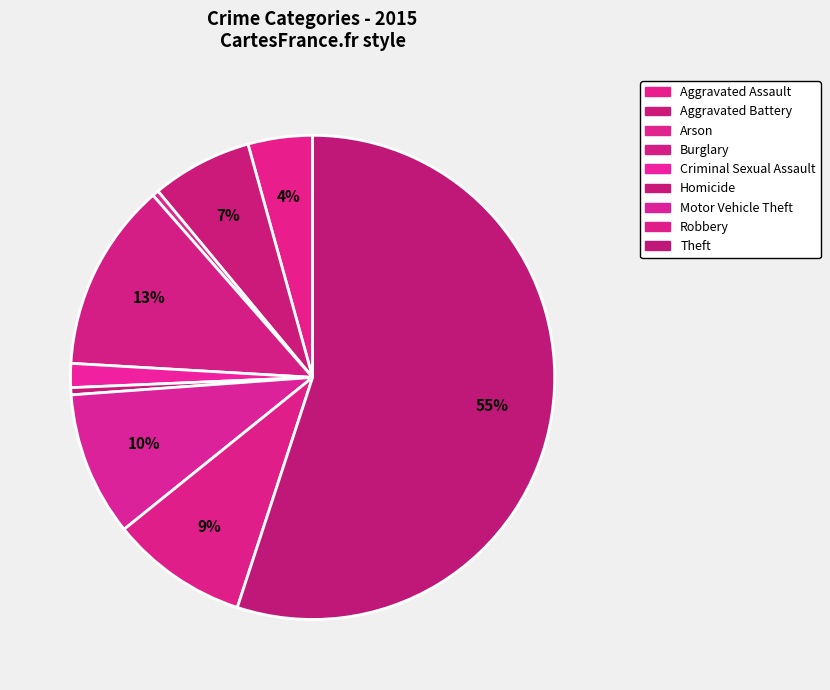

True or false: Homicide accounts for 1% of the total.

False